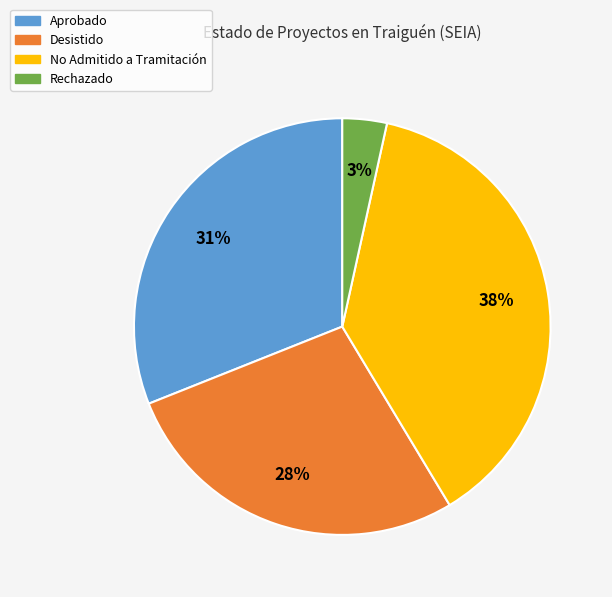

Does any single category account for the majority?

No